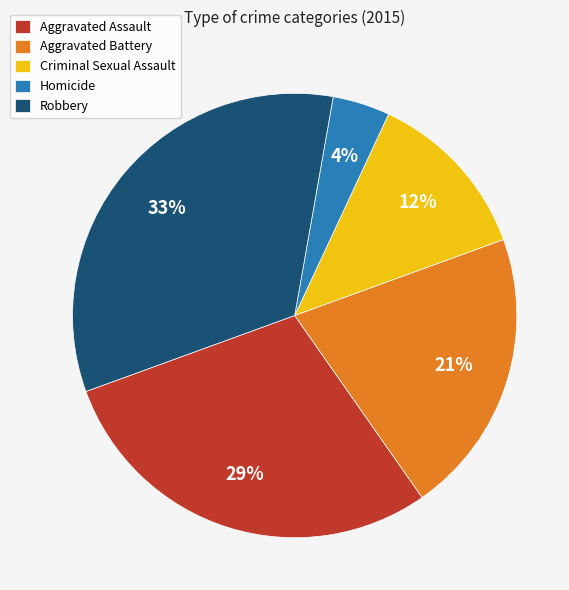

What is the ratio of the value at Criminal Sexual Assault to the value at Homicide?

3.0